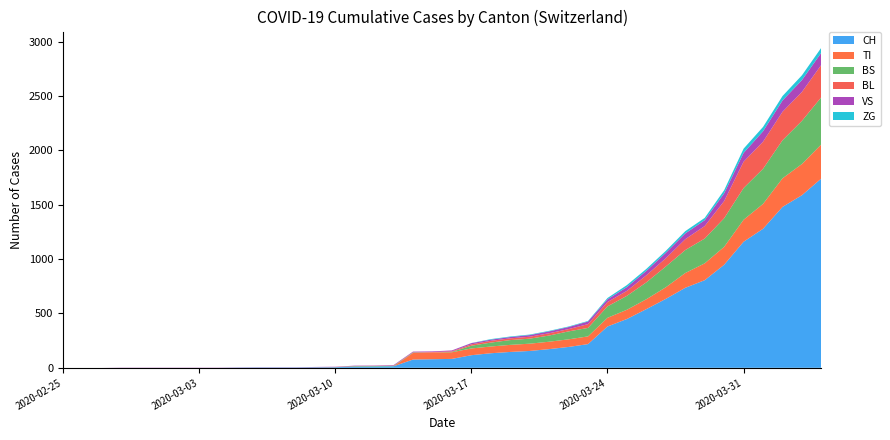

Reading right to left, transcribe all the data shown in this chart.

CH: 1742	1588	1480	1279	1160	948	806	736	634	540	449	380	218	192	172	155	146	134	116	82	79	76	14	12	11	6	5	3	3	3	2	0	0	0	0	0	0	0	0	0
TI: 314	287	263	229	202	165	155	136	107	91	85	80	71	70	68	67	65	62	62	61	61	61	0	0	0	0	0	0	0	0	0	0	0	0	0	0	0	0	0	0
BS: 434	397	350	323	292	263	228	211	191	155	128	105	78	73	57	46	44	36	25	4	0	4	4	4	4	0	0	0	0	0	0	0	0	0	0	0	0	0	0	0
BL: 298	266	262	249	242	158	115	100	76	65	46	40	35	21	21	18	16	16	13	5	5	2	2	2	2	2	1	0	0	0	0	0	0	0	0	0	0	0	0	0
VS: 112	109	104	96	81	71	54	53	50	41	35	25	24	19	17	15	12	11	11	8	6	6	5	3	3	2	2	2	2	2	2	2	2	2	2	2	2	0	0	0
ZG: 46	44	41	40	39	29	21	21	18	18	18	12	5	5	5	5	5	5	1	0	0	0	0	0	0	0	0	0	0	0	0	0	0	0	0	0	0	0	0	0